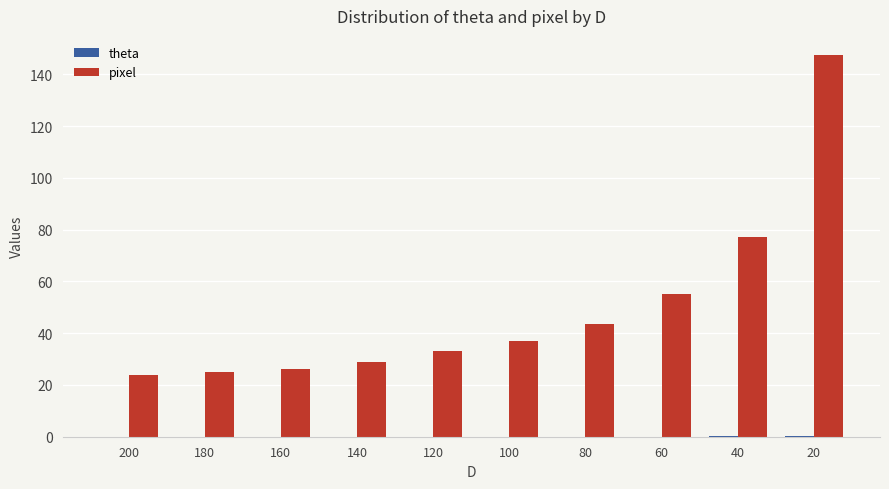

True or false: pixel has a value of 60.2 at 100.

False